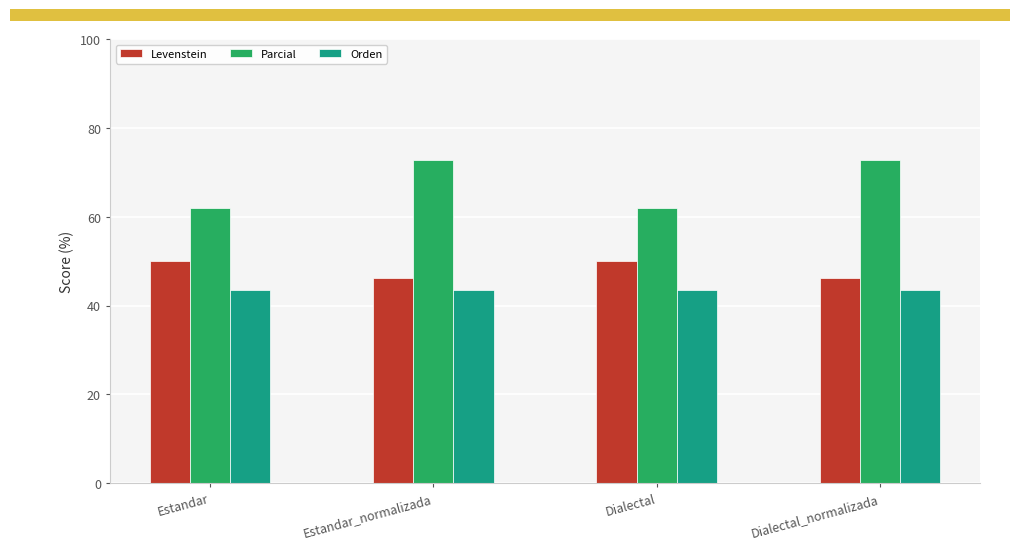

What is the label of the 3rd bar from the right?

Estandar_normalizada